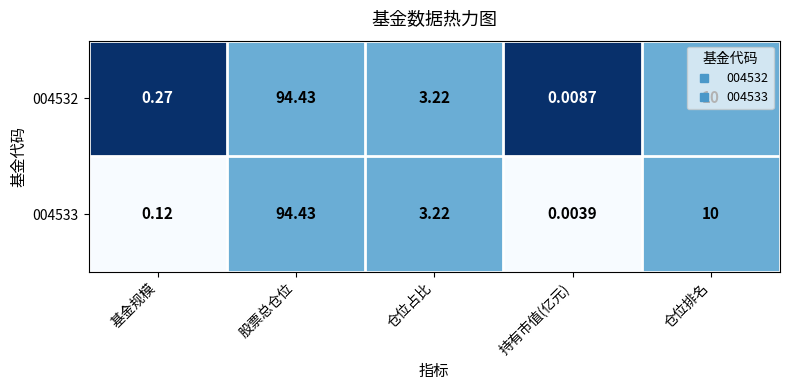

Which category has the lowest value in the 004533 series?

持有市值(亿元)